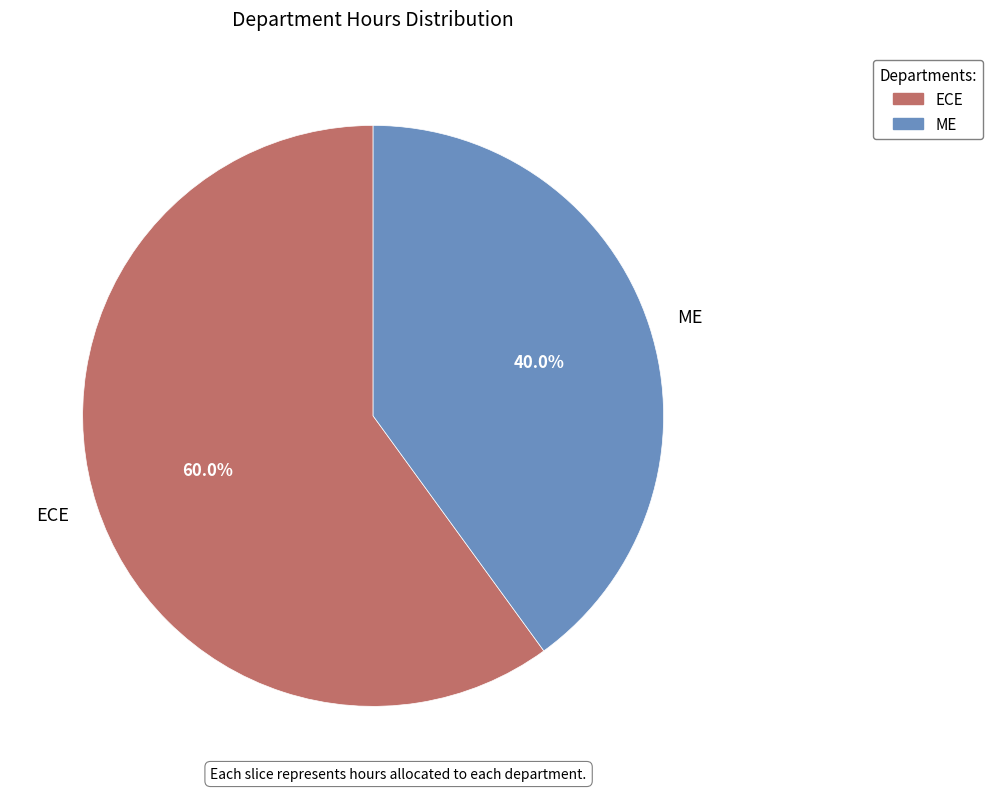

How many segments does this pie chart have?

2